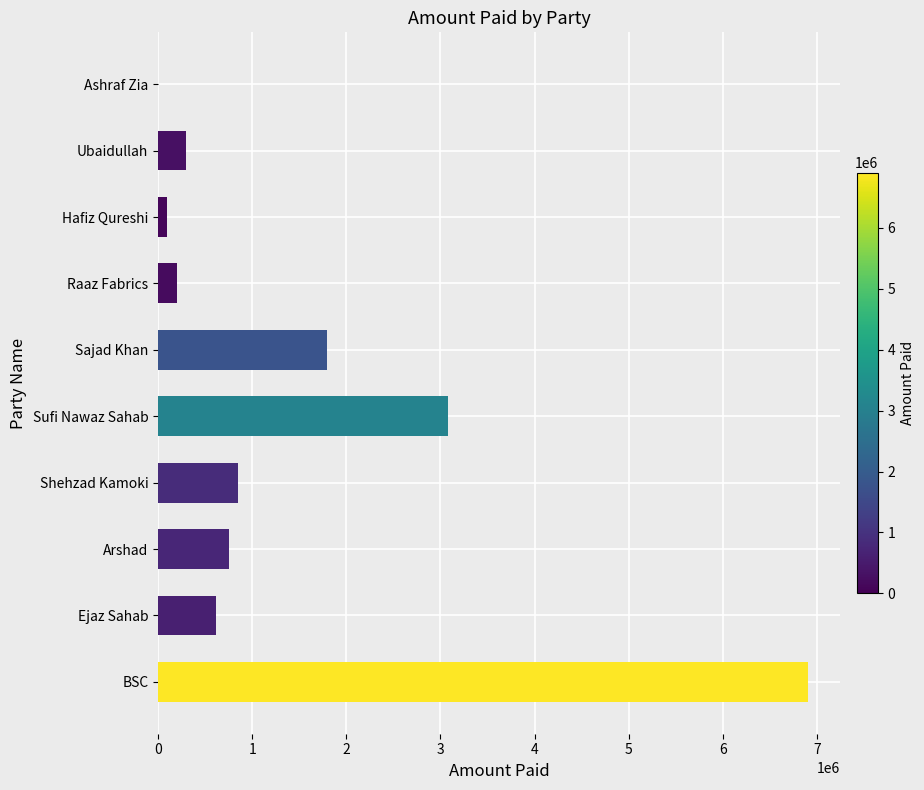

Does the chart contain stacked bars?

No